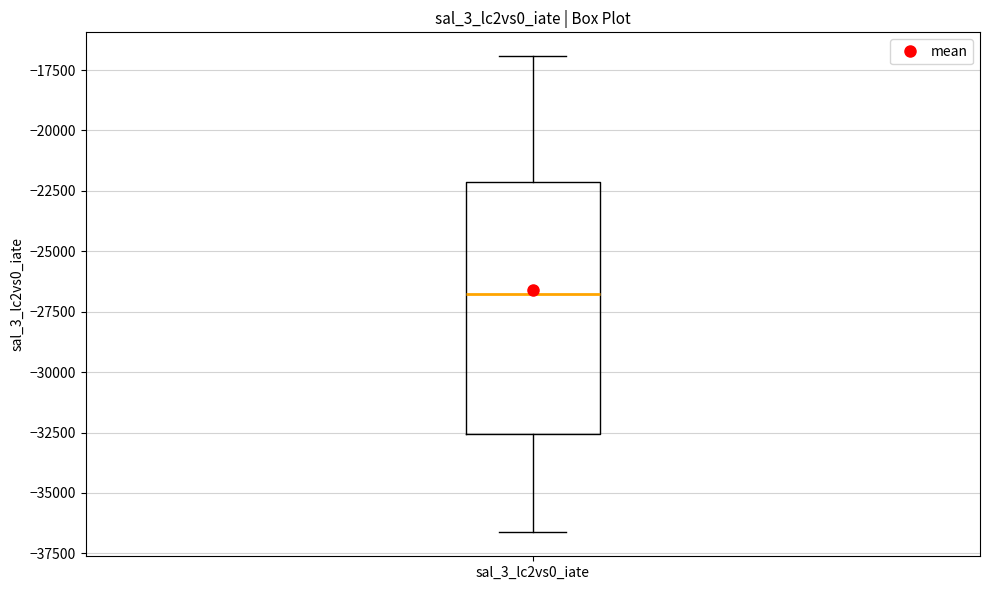

Where does the lower whisker of the box for sal_3_lc2vs0_iate end on the y-axis? The values are not printed on the chart, so give them approximately, as read against the axis.

-36500